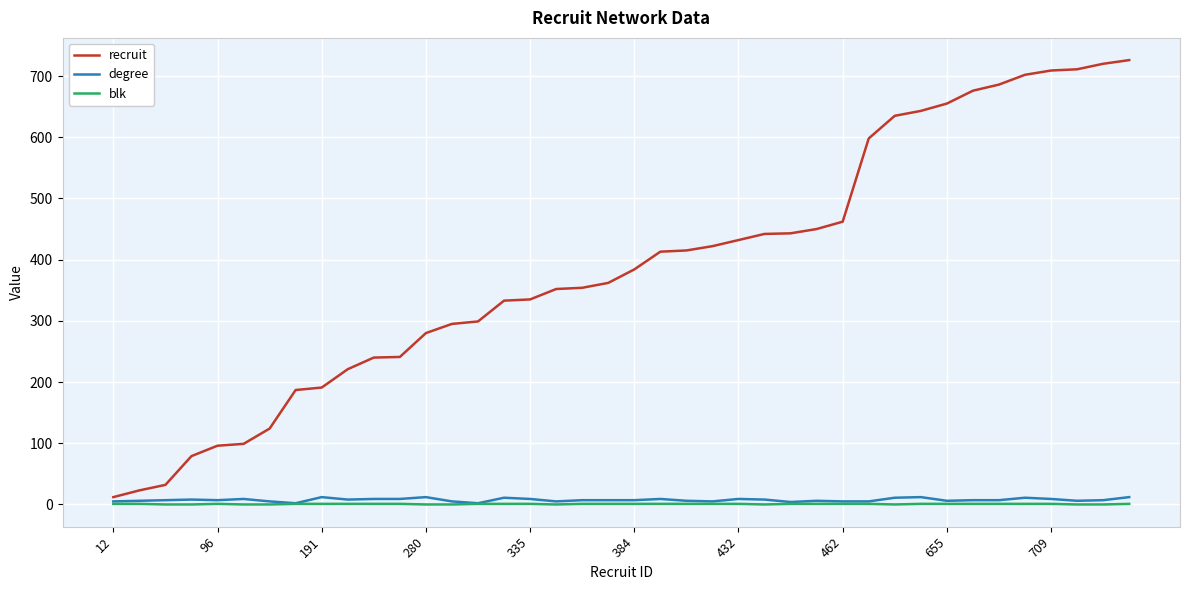

Which series has the widest spread of values?

recruit